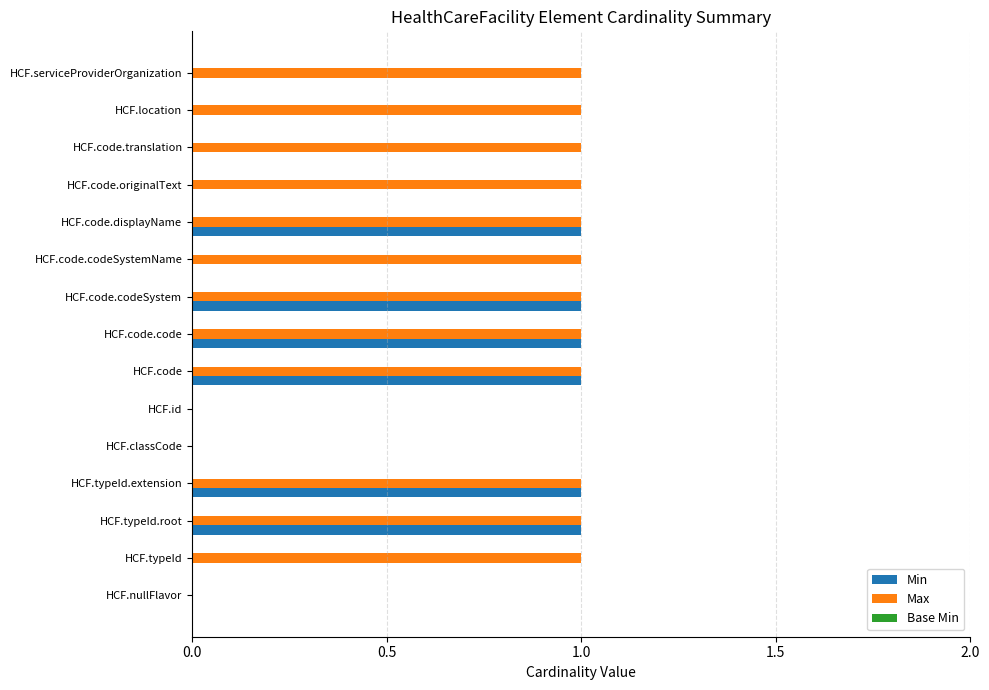

Is the value of Min at HCF.code.codeSystemName greater than the value of Max at HCF.code.codeSystem?

No